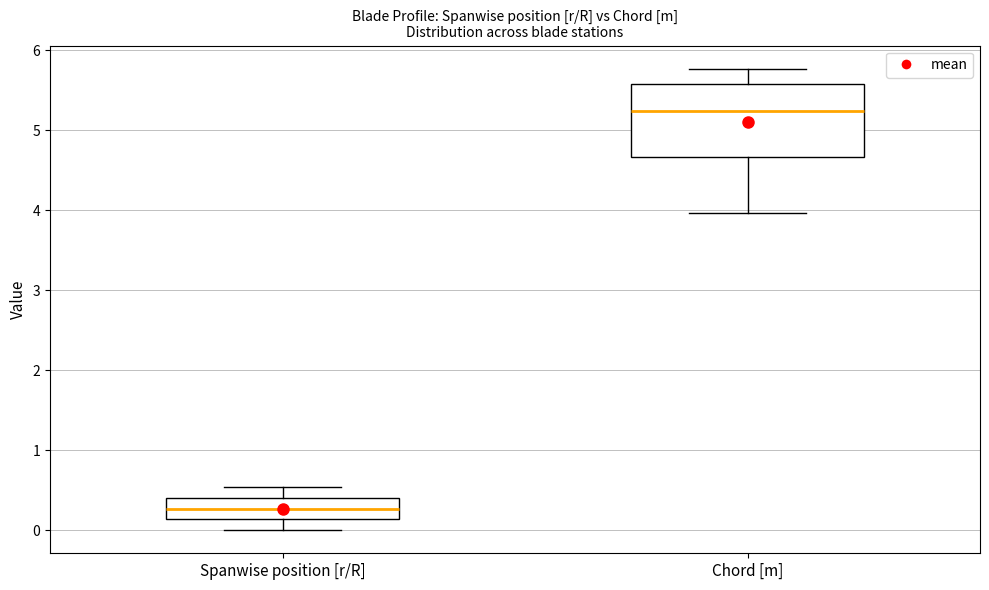

Where does the upper whisker of the box for Chord [m] end on the y-axis? The values are not printed on the chart, so give them approximately, as read against the axis.

5.8